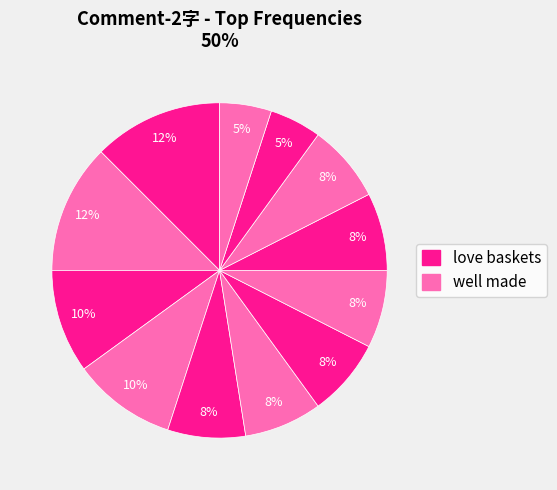

Count the number of slices in the pie.

12